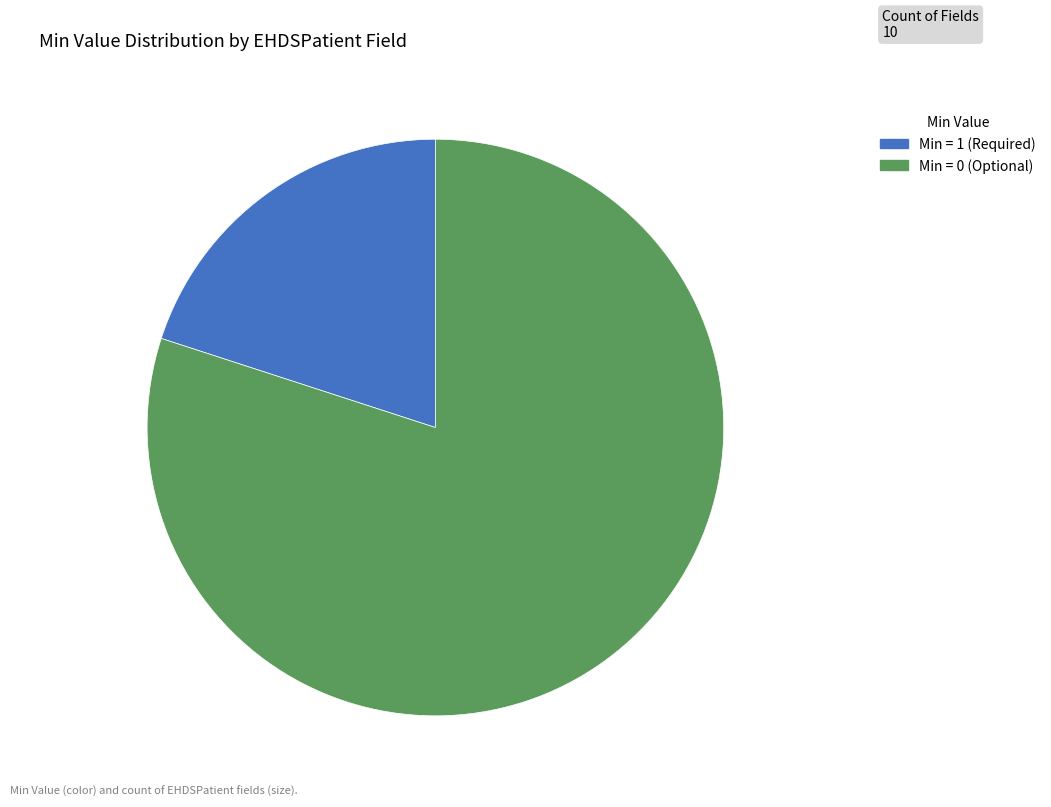

Is there any slice that represents more than half of the pie?

Yes